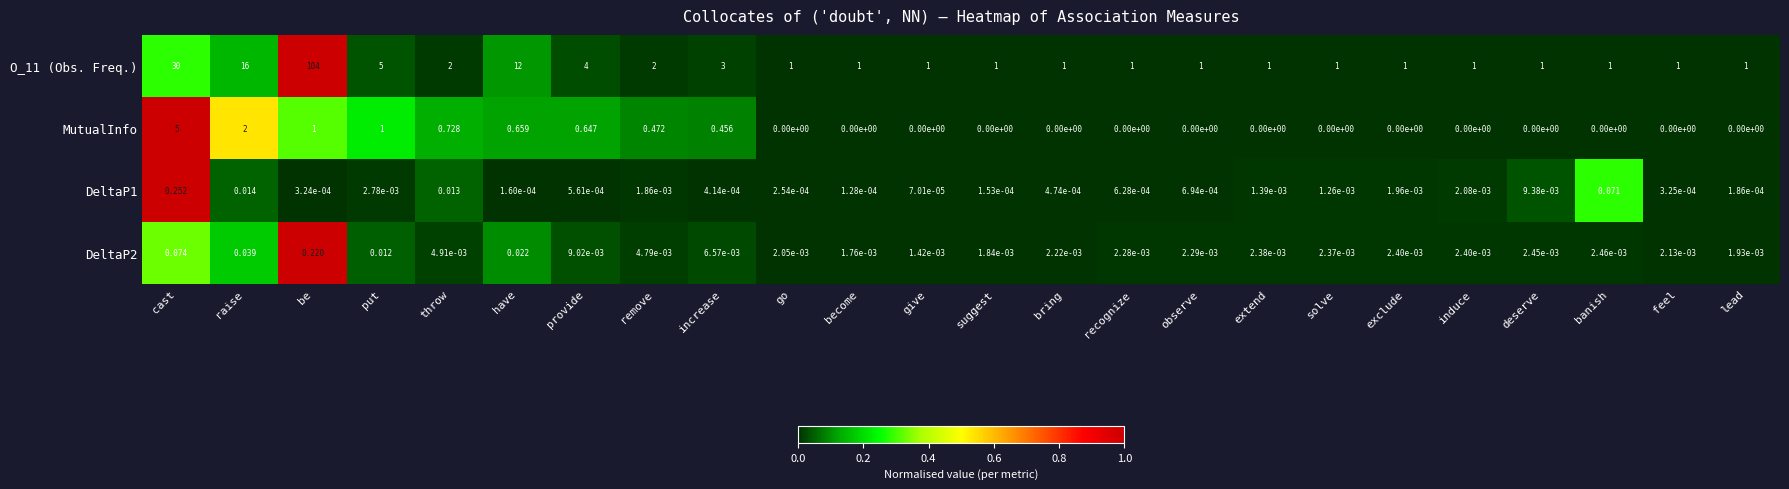

At which label is DeltaP2 closest to 0?

give